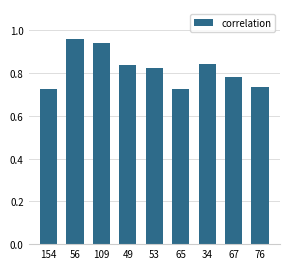

What is the difference between the second highest and second lowest values?

0.2